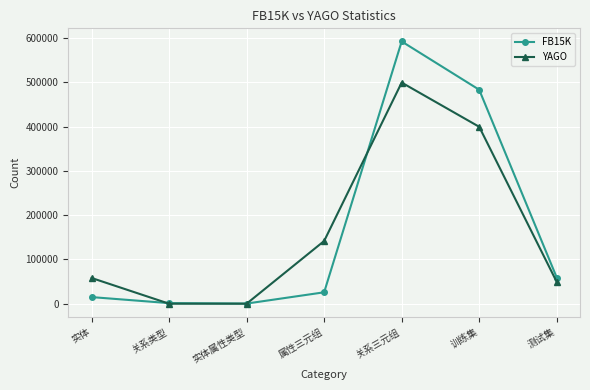

What is the minimum value shown in the chart?

25